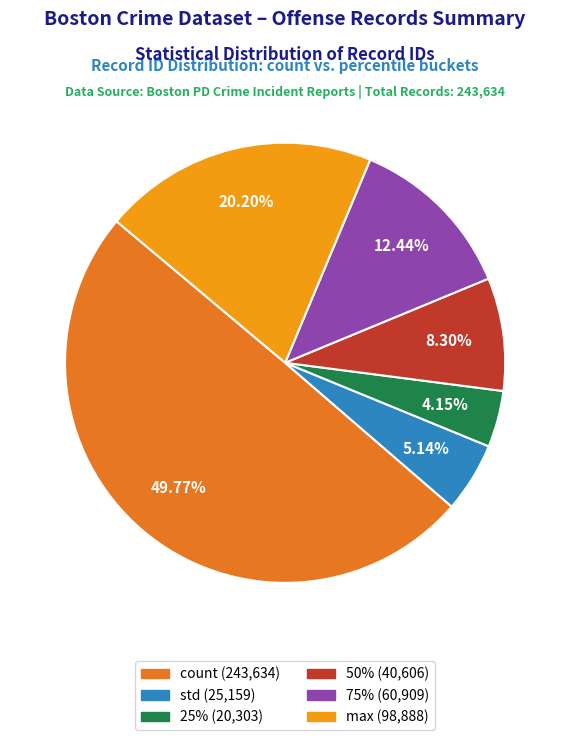

How many segments does this pie chart have?

6